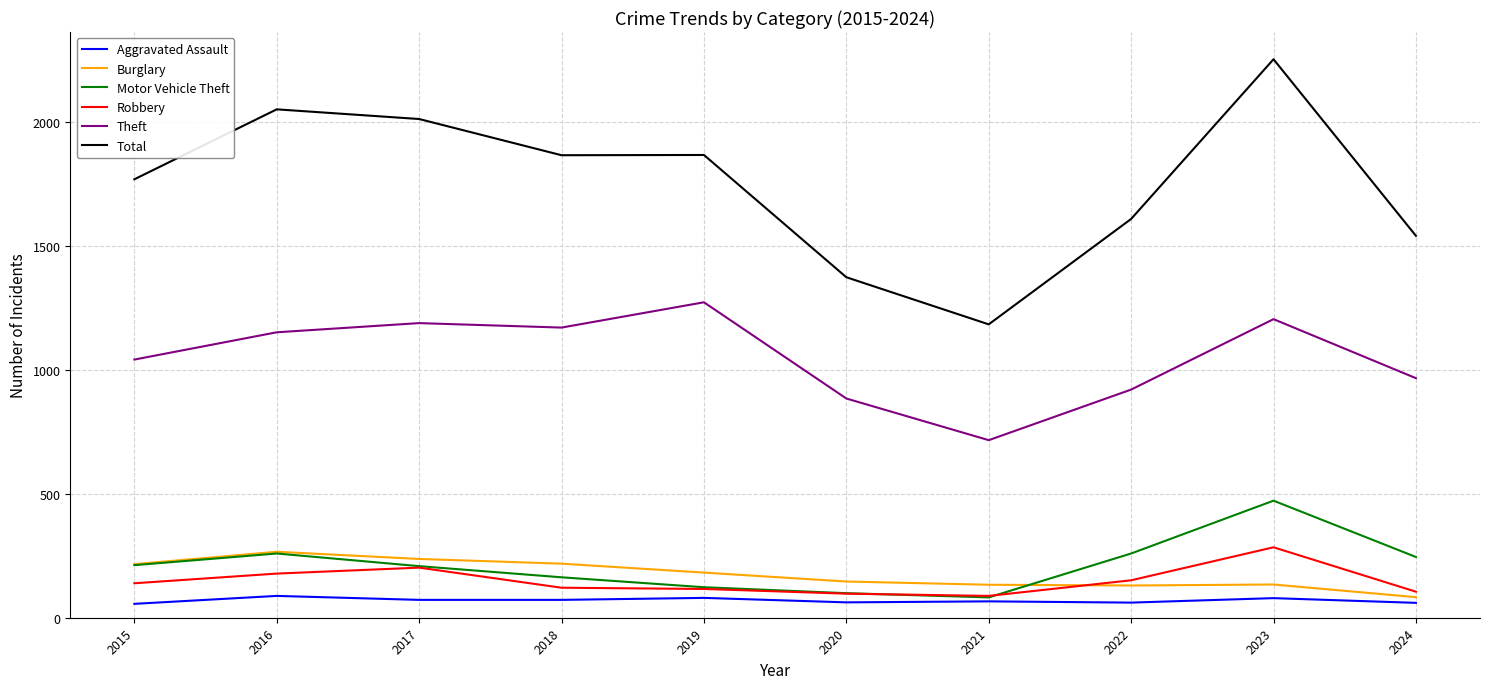

How many categories are shown in the chart?

10